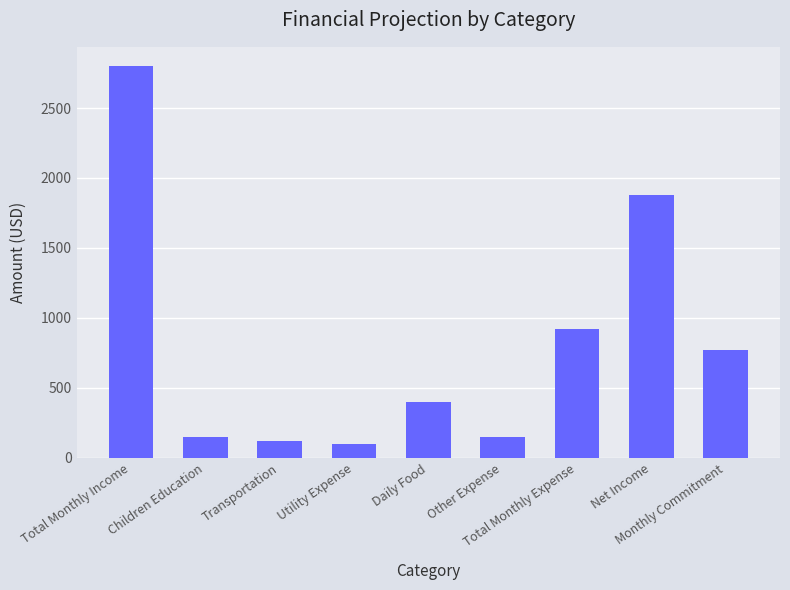

At which label does the data first exceed 400?

Total Monthly Income